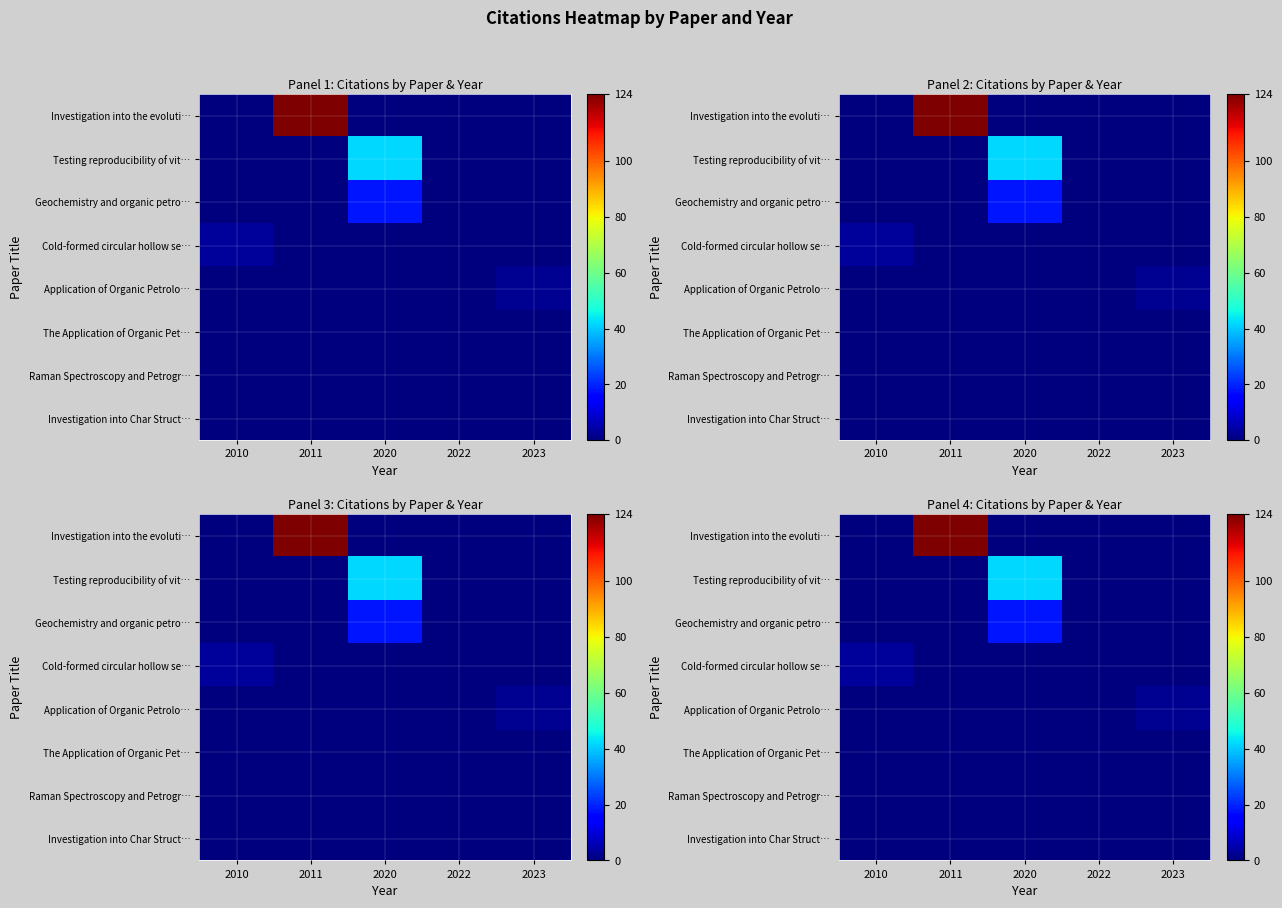

At which category does the chart reach its minimum across all series?

2010